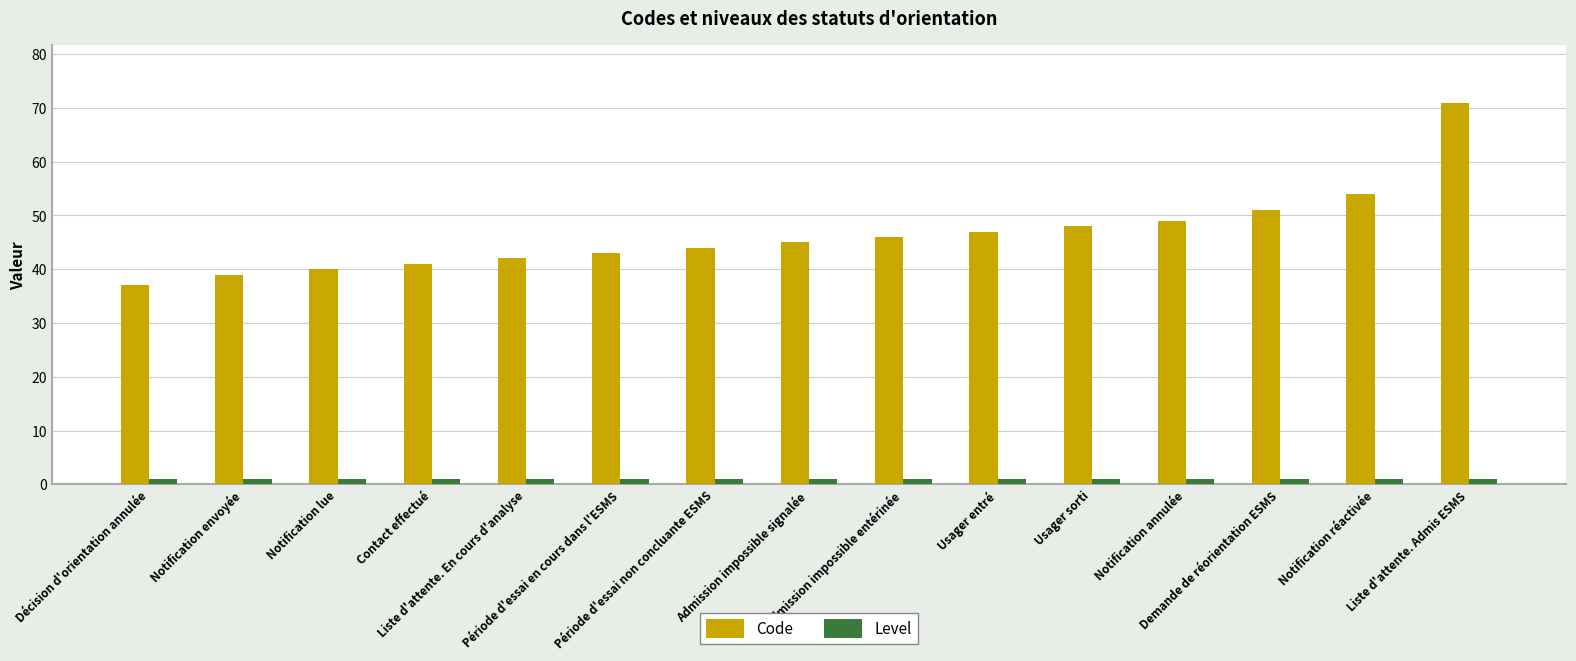

List the series in order of their overall mean, highest first.

Code, Level